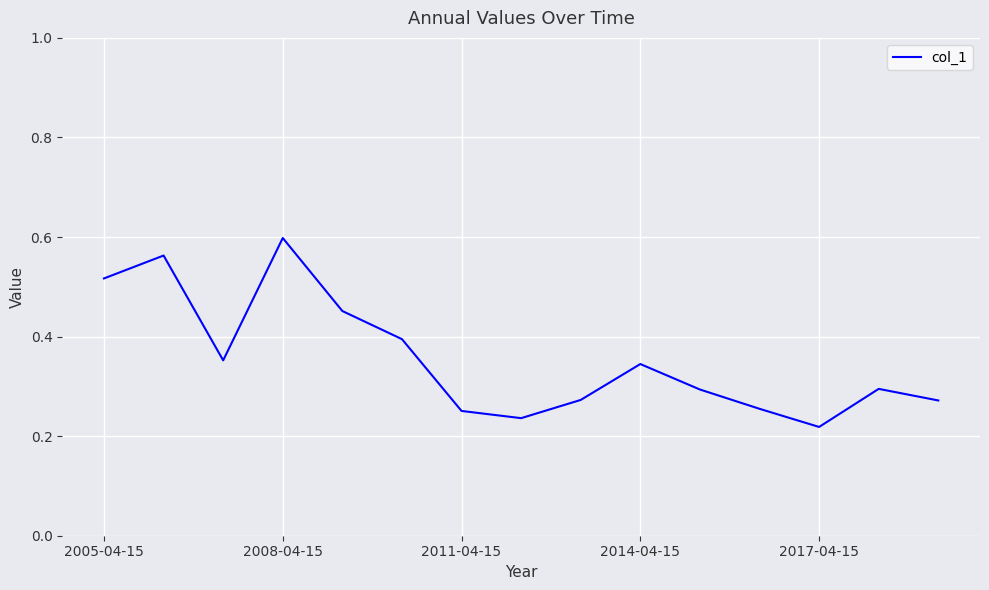

At which category does the chart reach its peak across all series?

2008-04-15